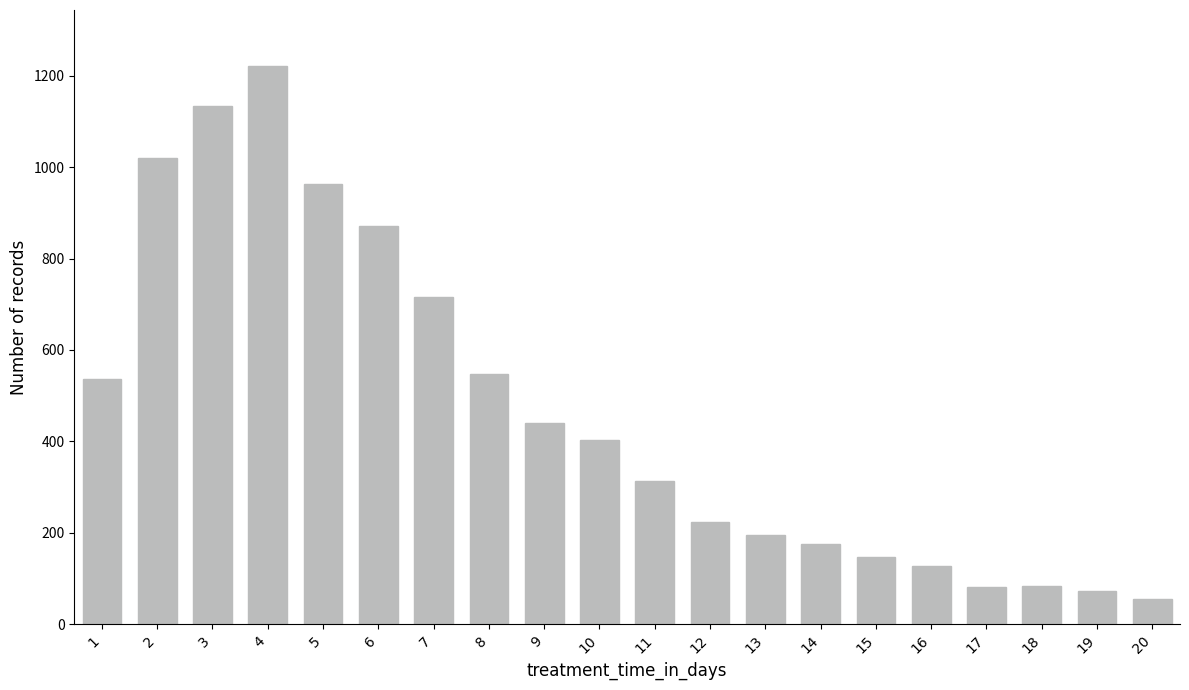

Which has a higher value, 10 or 7?

7